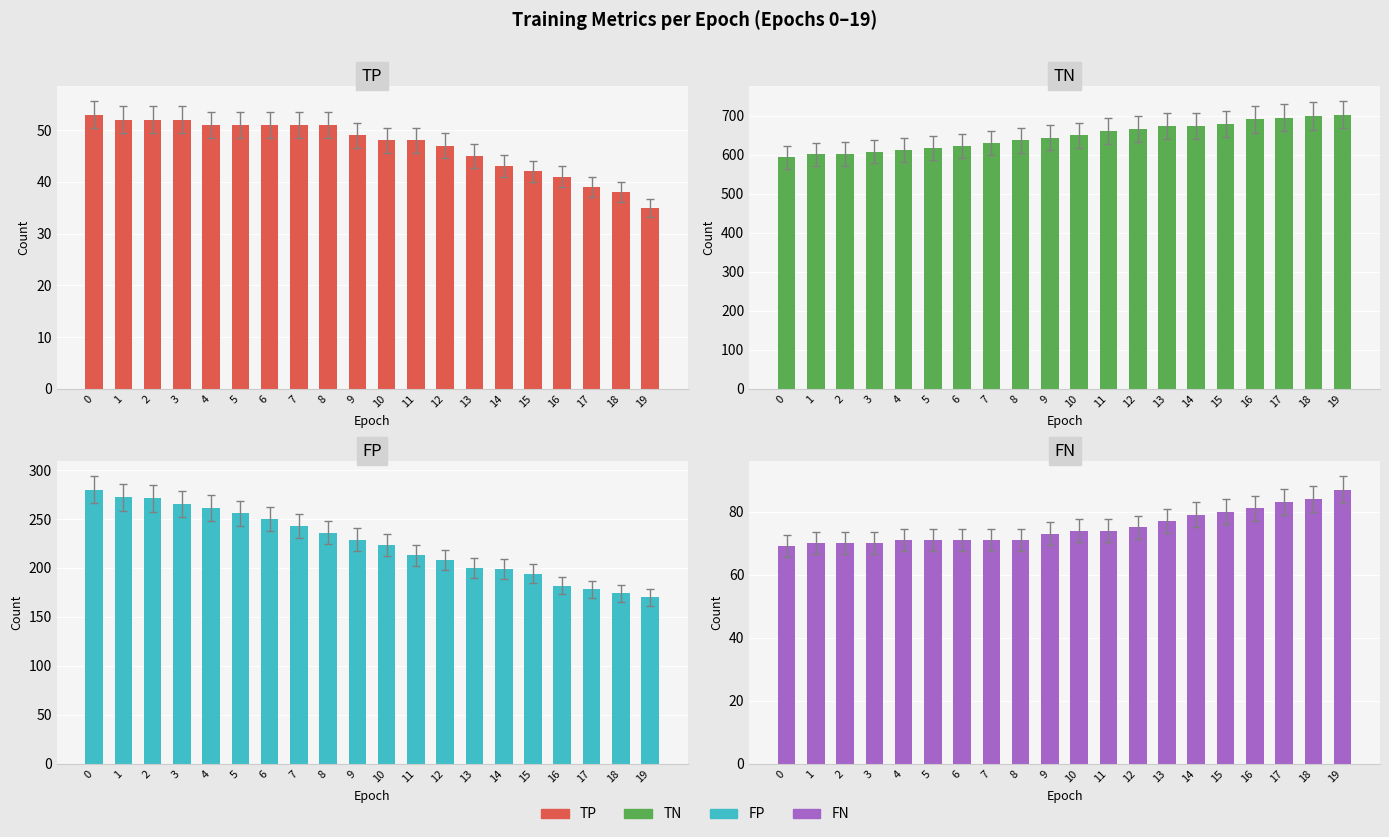

At how many categories does at least one series exceed 641?

11